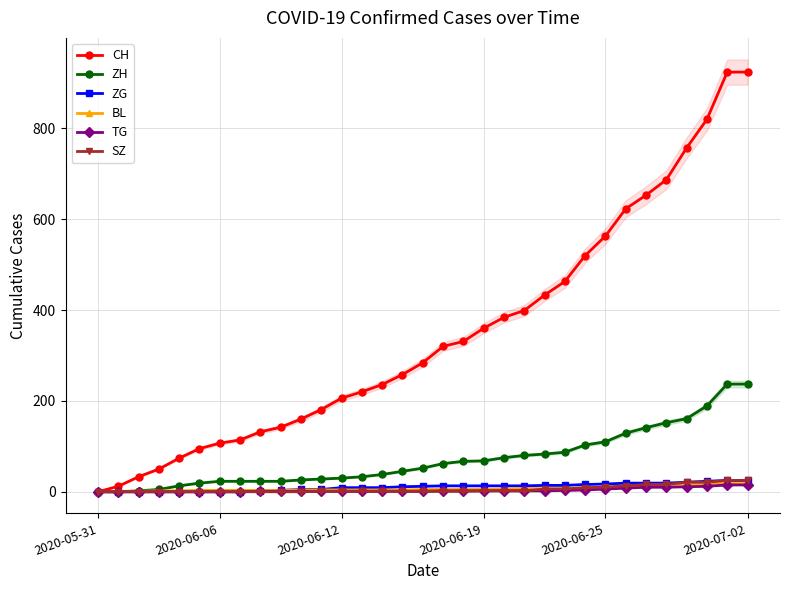

Which label corresponds to the smallest value in the chart?

2020-05-31